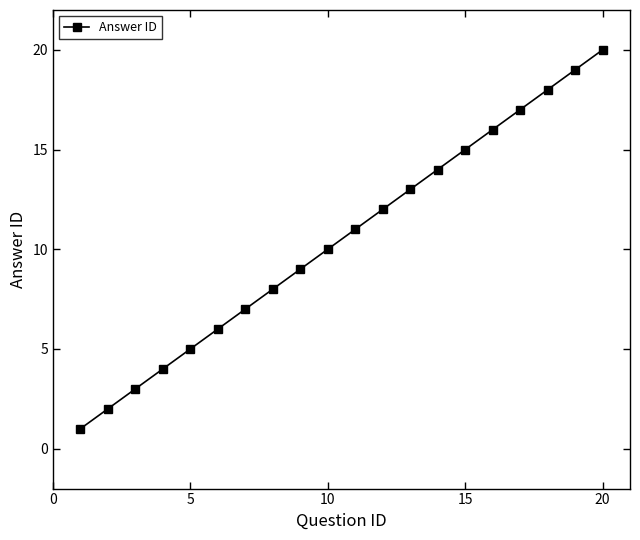

What is the maximum value shown in the chart?

20